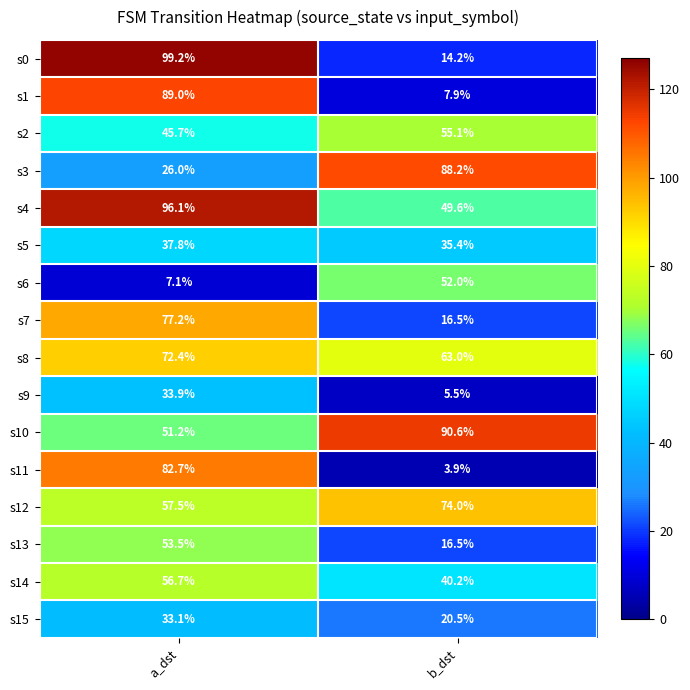

Which series changed the most between a_dst and b_dst?

s0